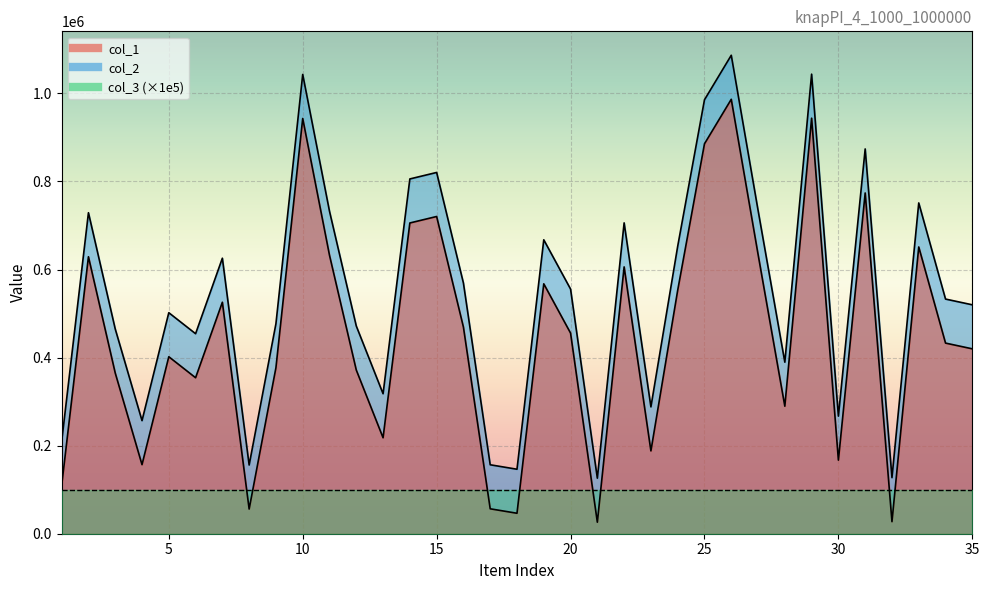

What is the value of the col_2 point at the 25th from the left?

985594